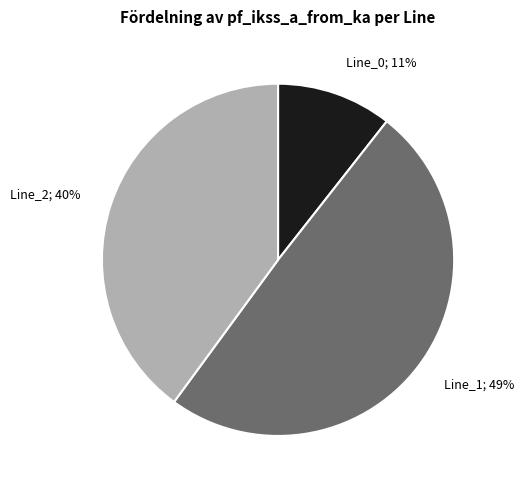

Is there any slice that represents more than half of the pie?

No